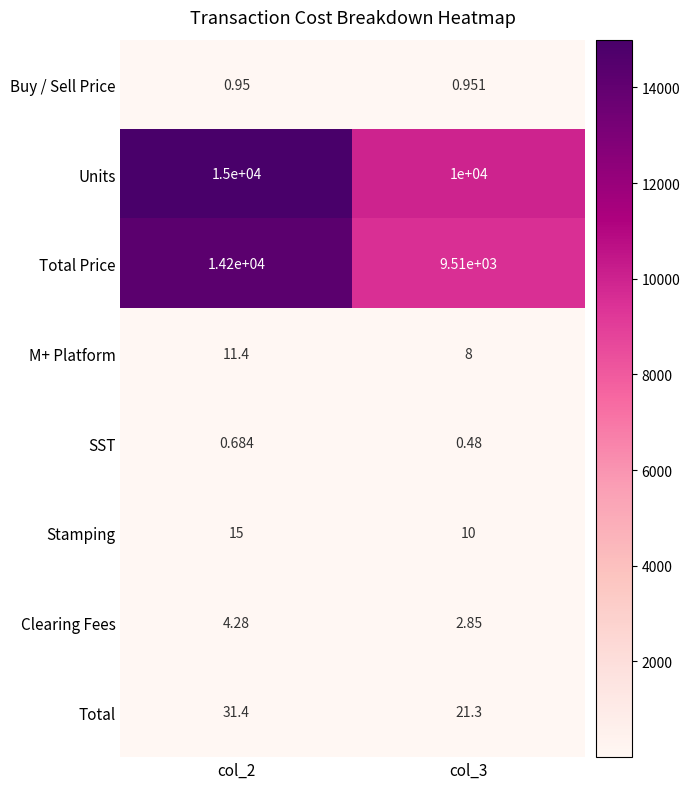

At col_2, list the series in order from smallest to largest.

SST, Buy / Sell Price, Clearing Fees, M+ Platform, Stamping, Total, Total Price, Units